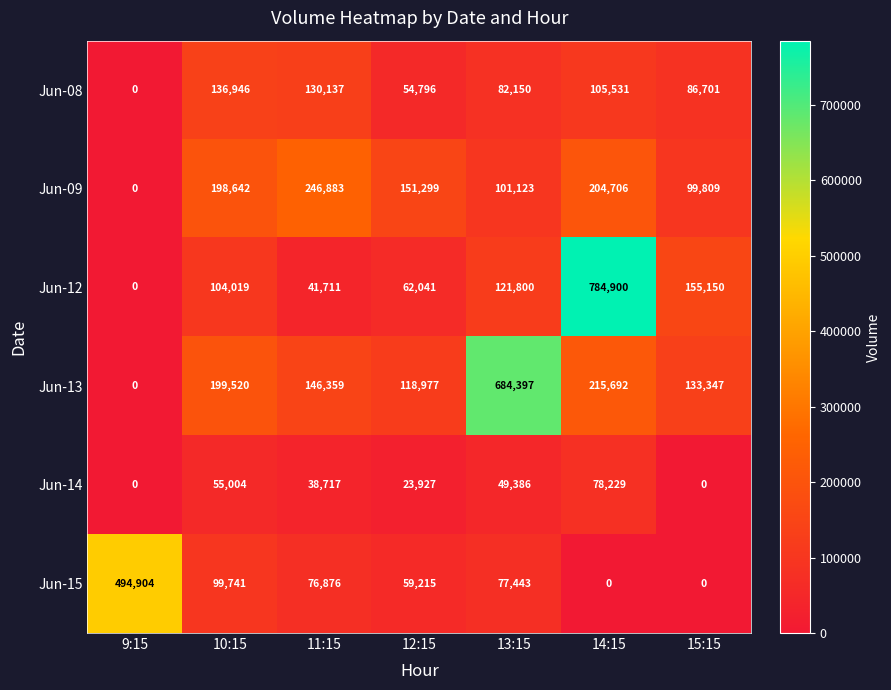

Which label corresponds to the largest value in the chart?

14:15